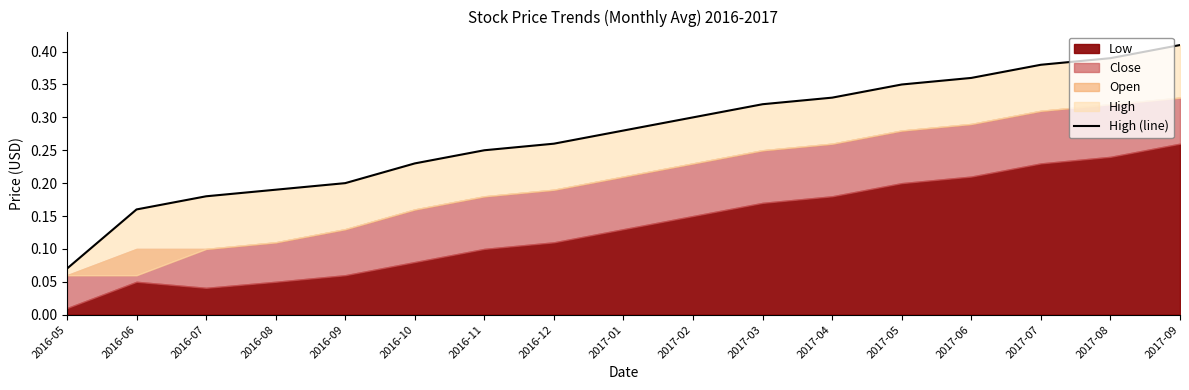

At which label is the value closest to 0?

2016-05